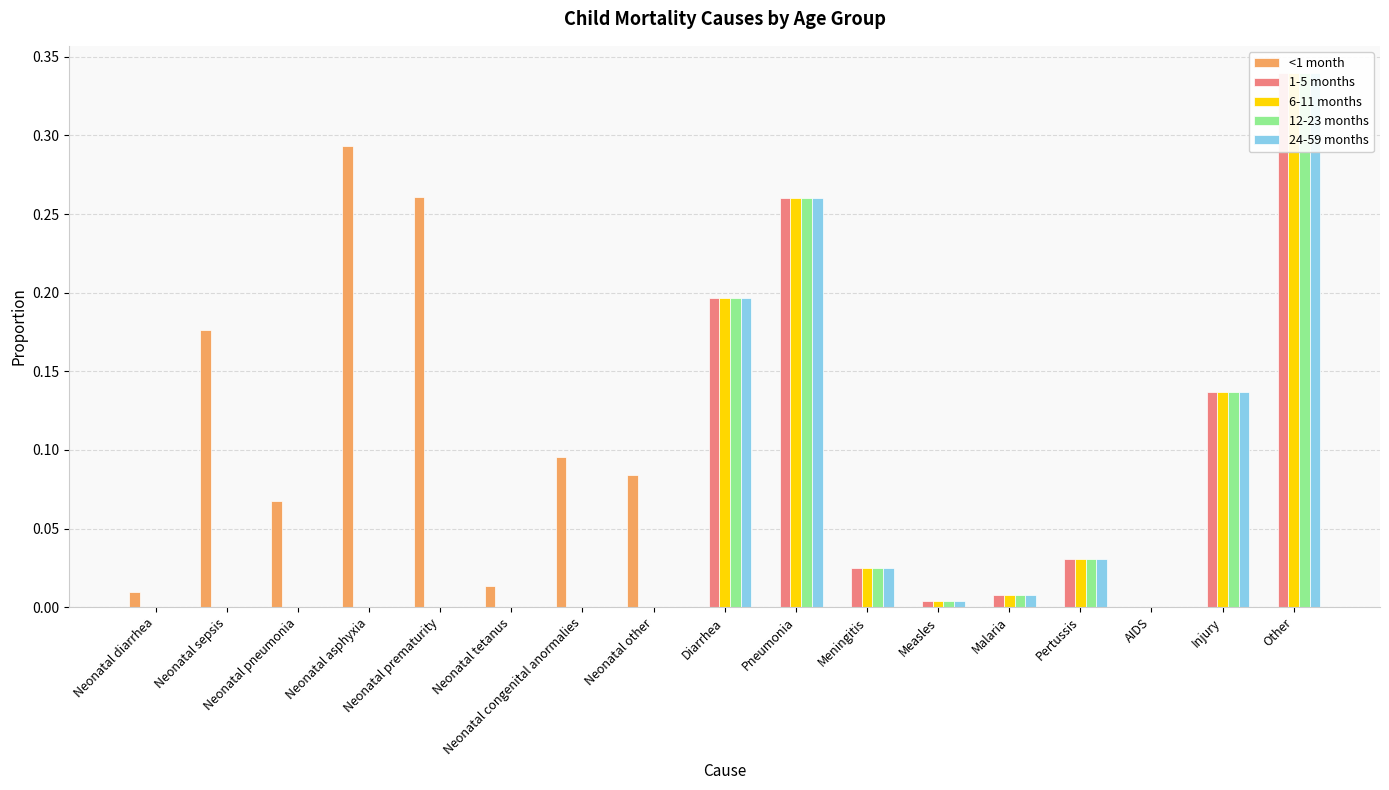

Rank the series by their maximum value, from highest to lowest.

1-5 months, 6-11 months, 12-23 months, 24-59 months, <1 month